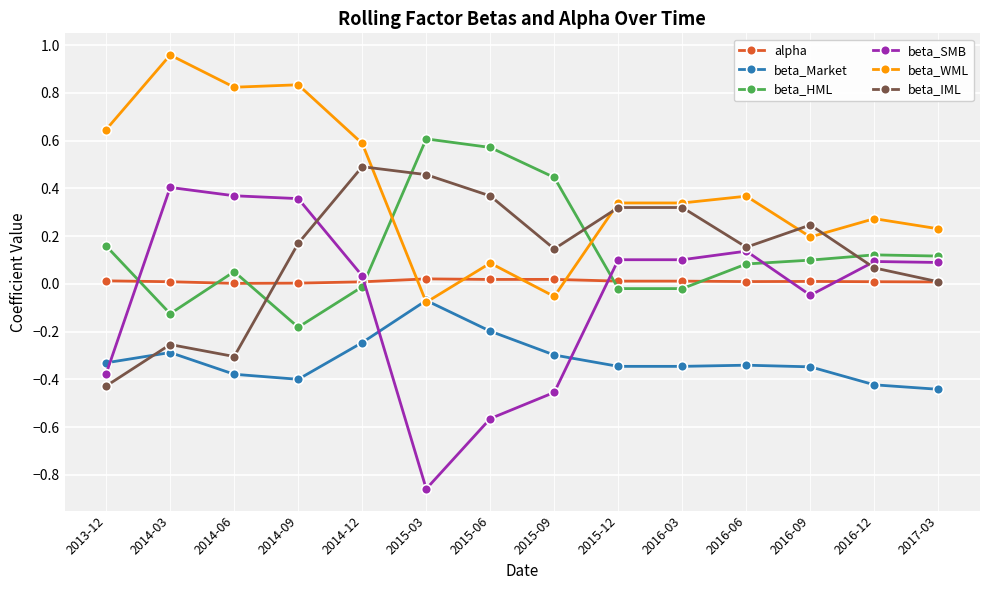

Is the value of beta_HML at 2016-03 greater than the value of beta_Market at 2014-03?

Yes